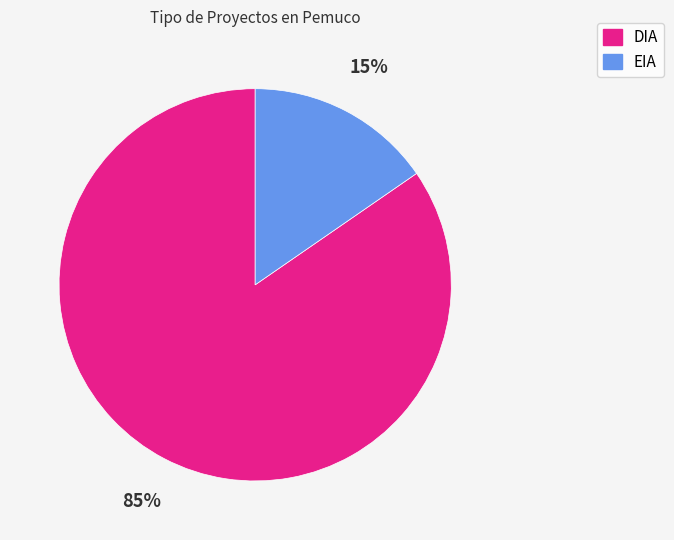

Count the number of slices in the pie.

2